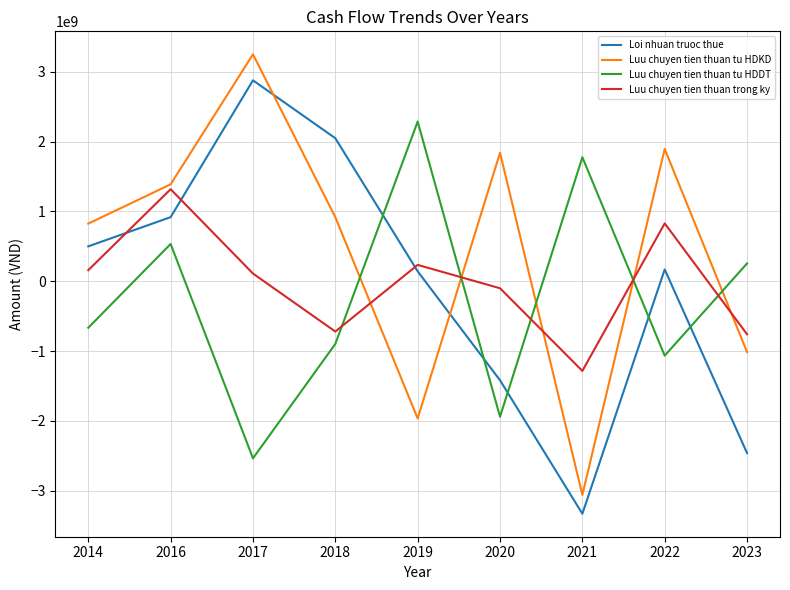

What is the difference between the highest and lowest values at 2021?

5103076077